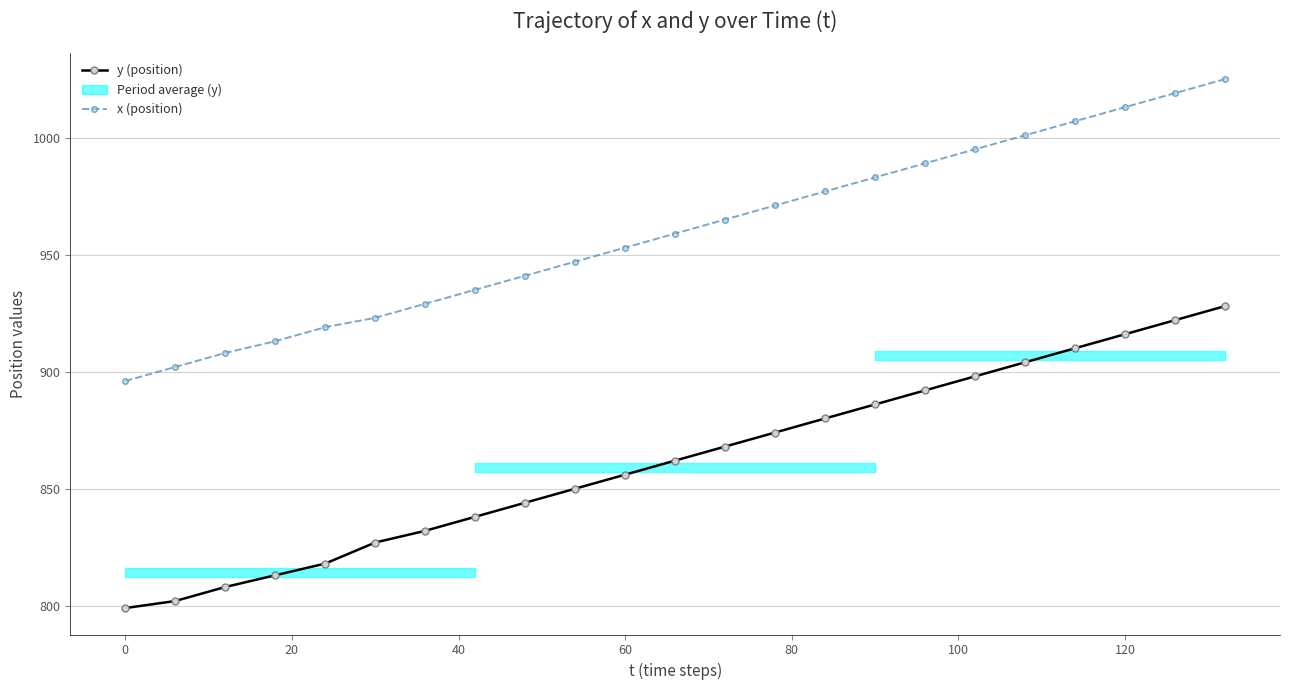

True or false: x (position) and y (position) intersect in this chart.

False